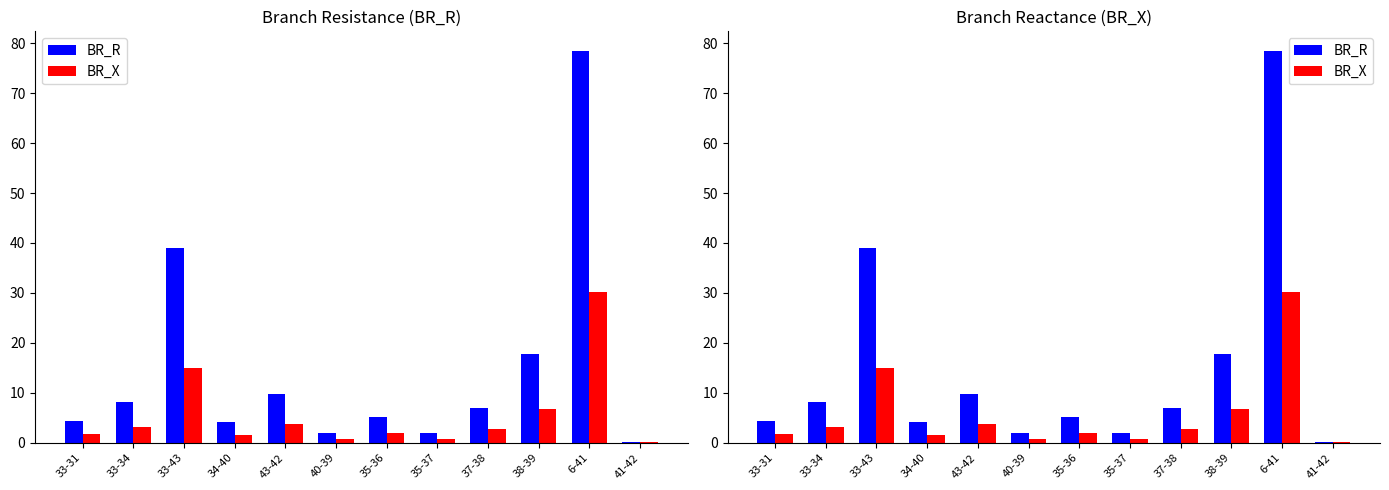

At which label does BR_R first exceed 7?

33-34